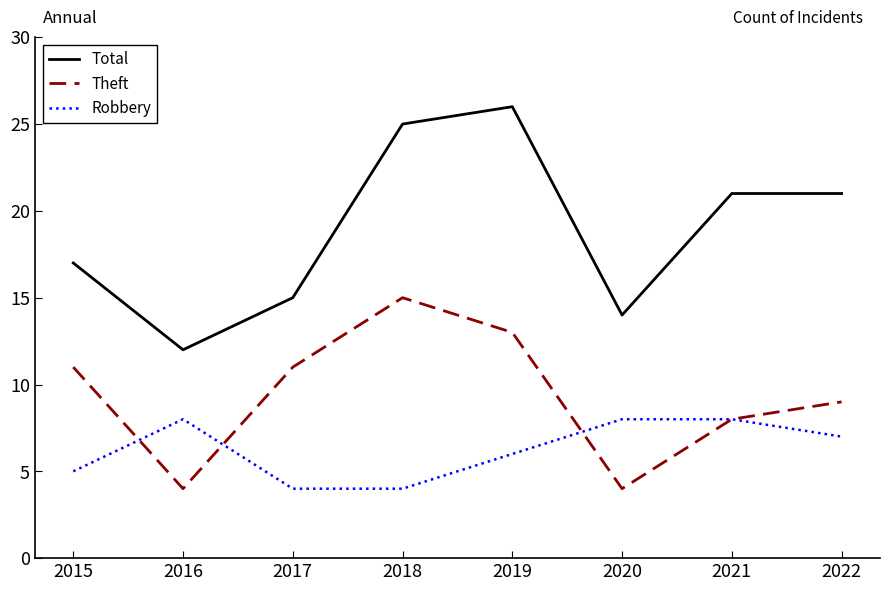

How many interior local valleys does the Theft series have?

2